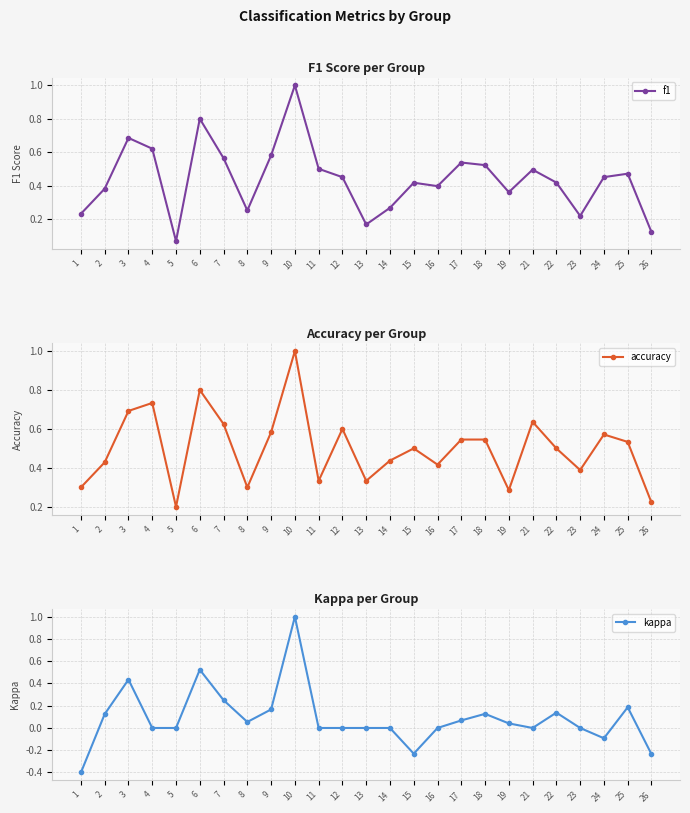

Is it true that f1 equals 0.5 at 19?

False